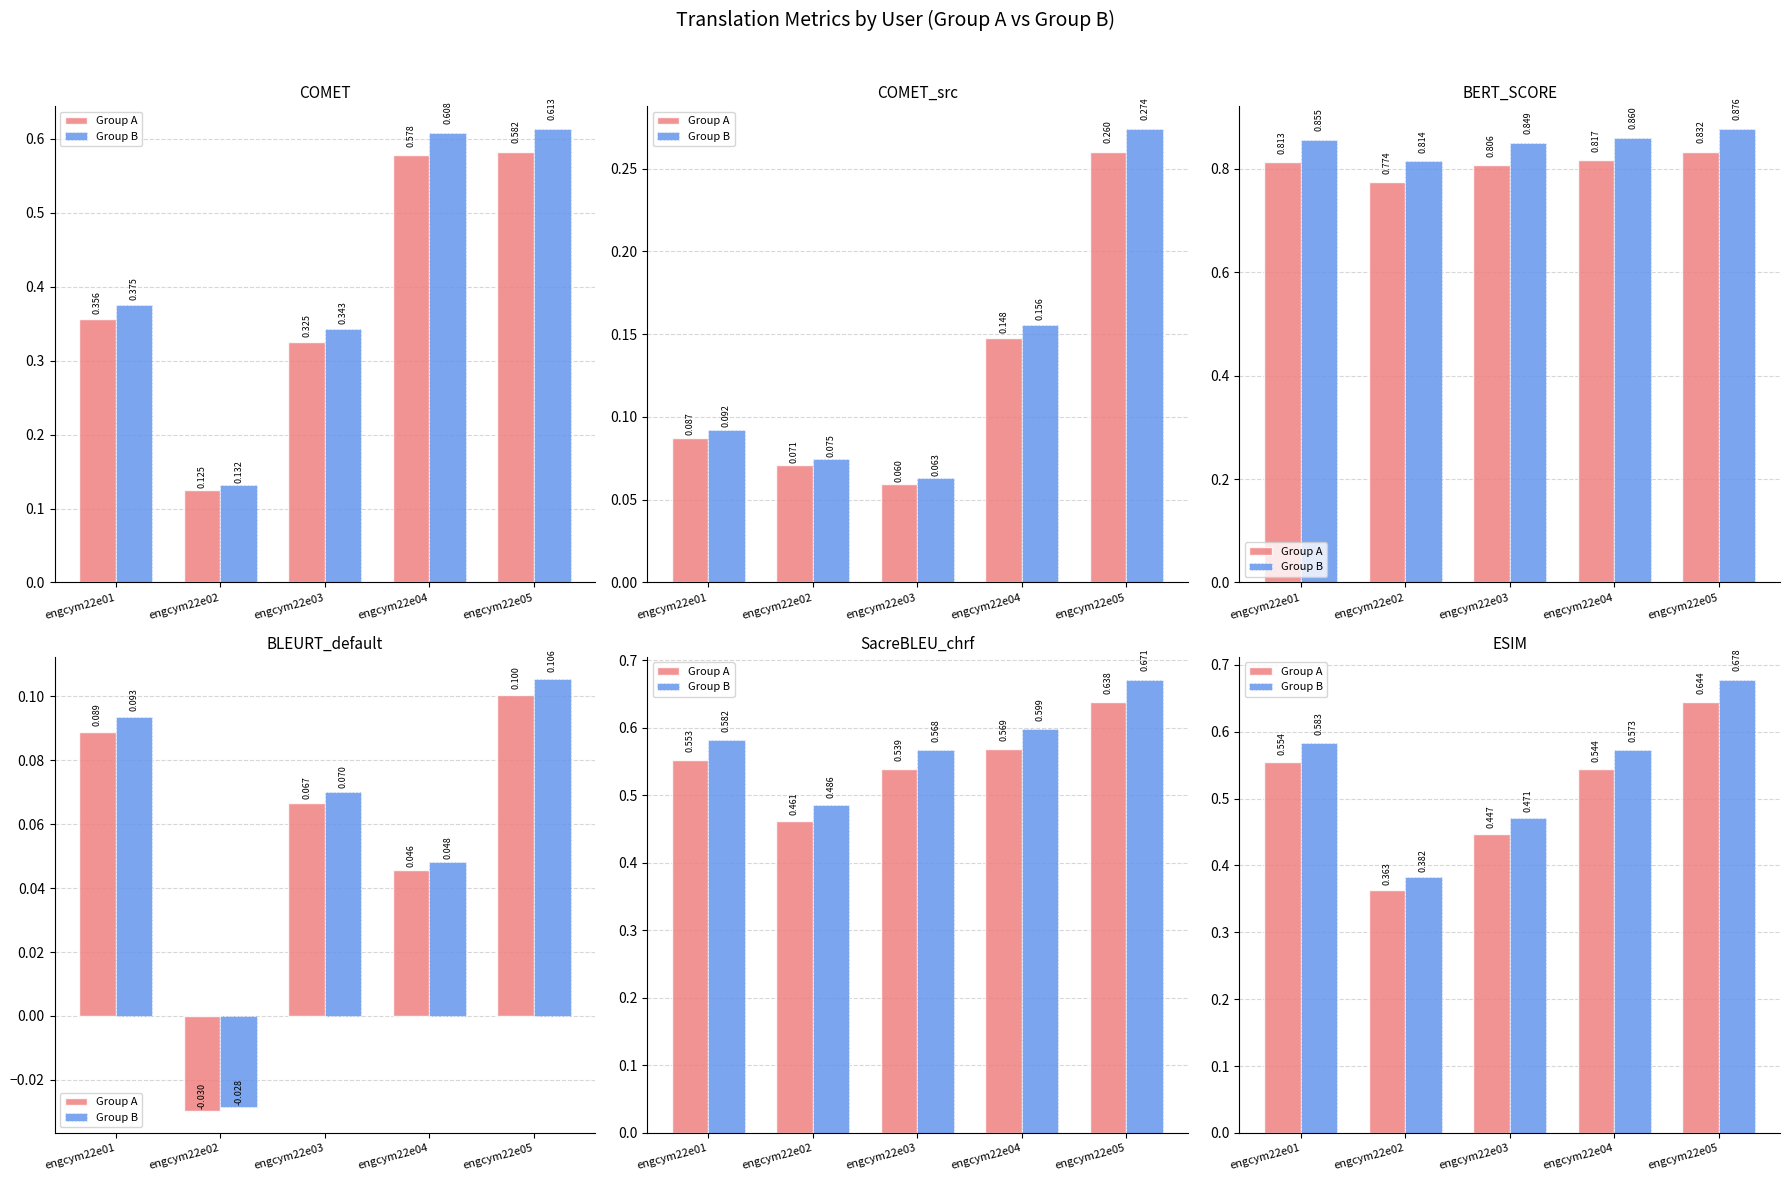

At how many categories does at least one series exceed 0?

5